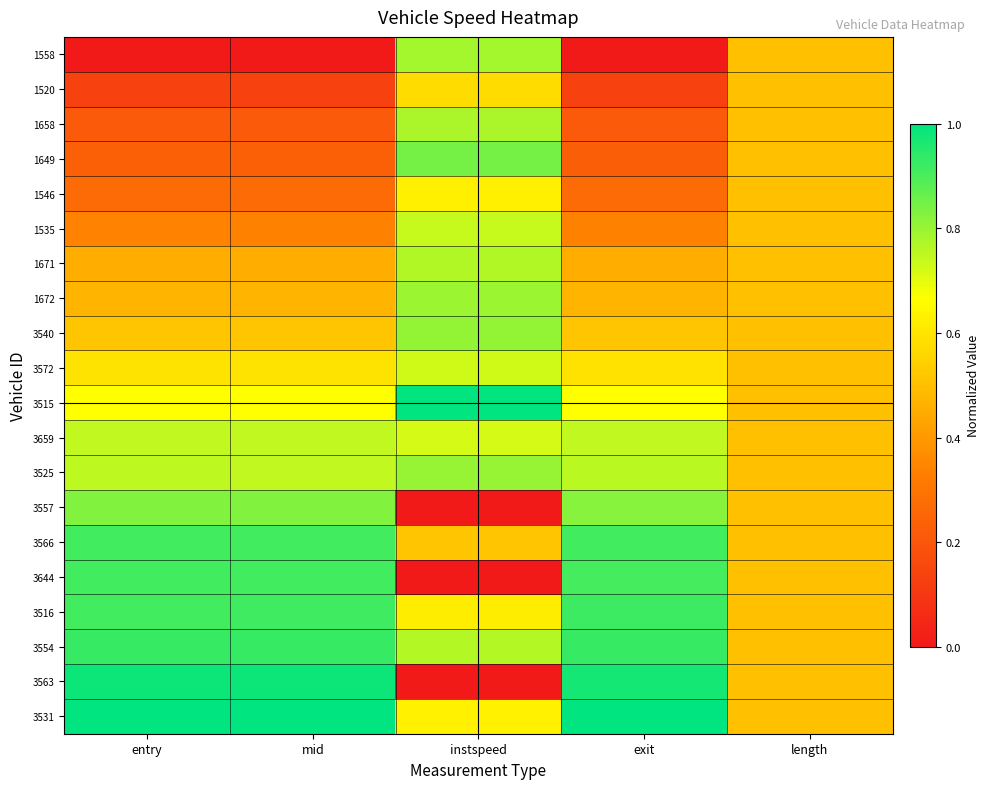

Reading right to left, transcribe all the data shown in this chart.

1558: length=0.5	exit=0.0	instspeed=0.8	mid=0.0	entry=0.0
1520: length=0.5	exit=0.1	instspeed=0.6	mid=0.1	entry=0.1
1658: length=0.5	exit=0.2	instspeed=0.8	mid=0.2	entry=0.2
1649: length=0.5	exit=0.2	instspeed=0.8	mid=0.2	entry=0.2
1546: length=0.5	exit=0.3	instspeed=0.6	mid=0.3	entry=0.3
1535: length=0.5	exit=0.3	instspeed=0.7	mid=0.3	entry=0.3
1671: length=0.5	exit=0.5	instspeed=0.8	mid=0.5	entry=0.5
1672: length=0.5	exit=0.5	instspeed=0.8	mid=0.5	entry=0.5
3540: length=0.5	exit=0.5	instspeed=0.8	mid=0.5	entry=0.5
3572: length=0.5	exit=0.6	instspeed=0.7	mid=0.6	entry=0.6
3515: length=0.5	exit=0.7	instspeed=1.0	mid=0.7	entry=0.7
3659: length=0.5	exit=0.7	instspeed=0.7	mid=0.7	entry=0.7
3525: length=0.5	exit=0.8	instspeed=0.8	mid=0.7	entry=0.8
3557: length=0.5	exit=0.8	instspeed=0.0	mid=0.8	entry=0.8
3566: length=0.5	exit=0.9	instspeed=0.5	mid=0.9	entry=0.9
3644: length=0.5	exit=0.9	instspeed=0.0	mid=0.9	entry=0.9
3516: length=0.5	exit=0.9	instspeed=0.6	mid=0.9	entry=0.9
3554: length=0.5	exit=0.9	instspeed=0.8	mid=0.9	entry=0.9
3563: length=0.5	exit=1.0	instspeed=0.0	mid=1.0	entry=1.0
3531: length=0.5	exit=1.0	instspeed=0.6	mid=1.0	entry=1.0